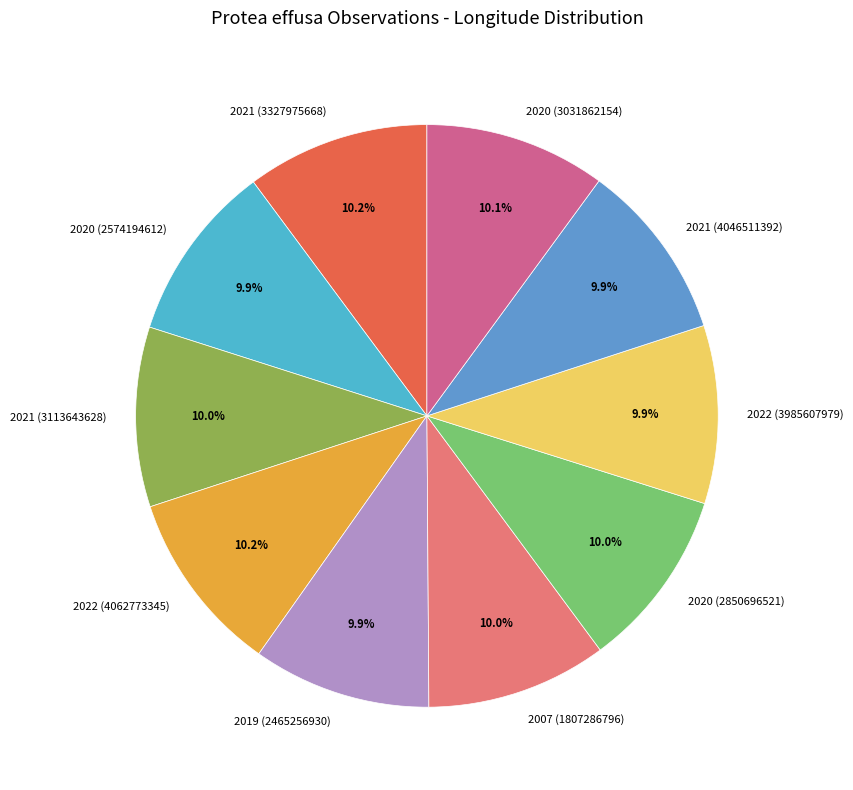

What is the ratio of the value at 2022 (4062773345) to the value at 2021 (3327975668)?

1.0